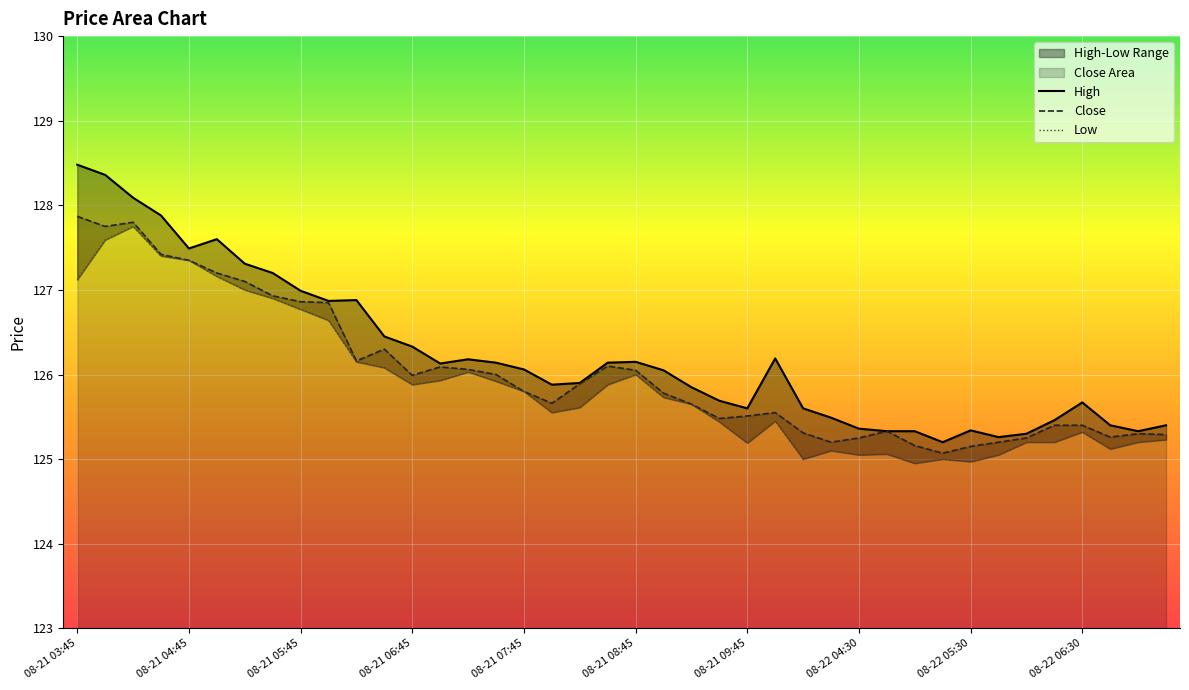

Which series has the widest spread of values?

High